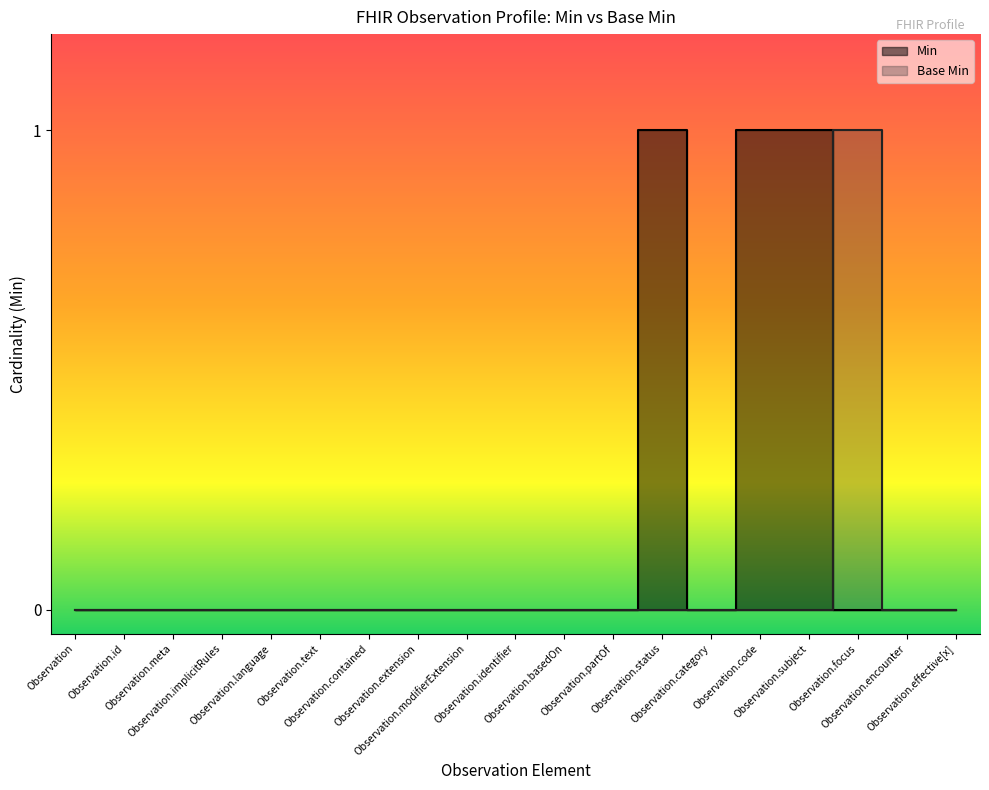

Which label corresponds to the smallest value in the chart?

Observation